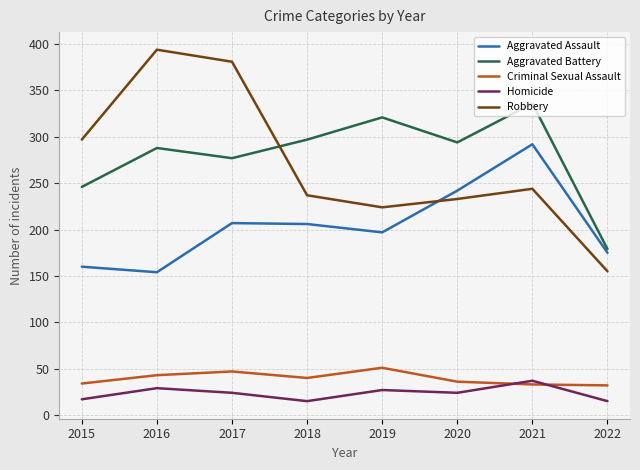

At 2017, list the series in order from largest to smallest.

Robbery, Aggravated Battery, Aggravated Assault, Criminal Sexual Assault, Homicide